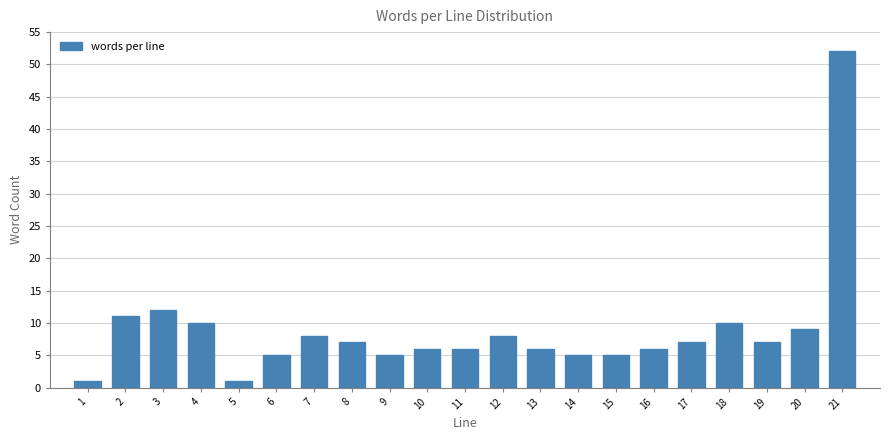

Reading left to right, what are all the values shown in this chart?

1	11	12	10	1	5	8	7	5	6	6	8	6	5	5	6	7	10	7	9	52